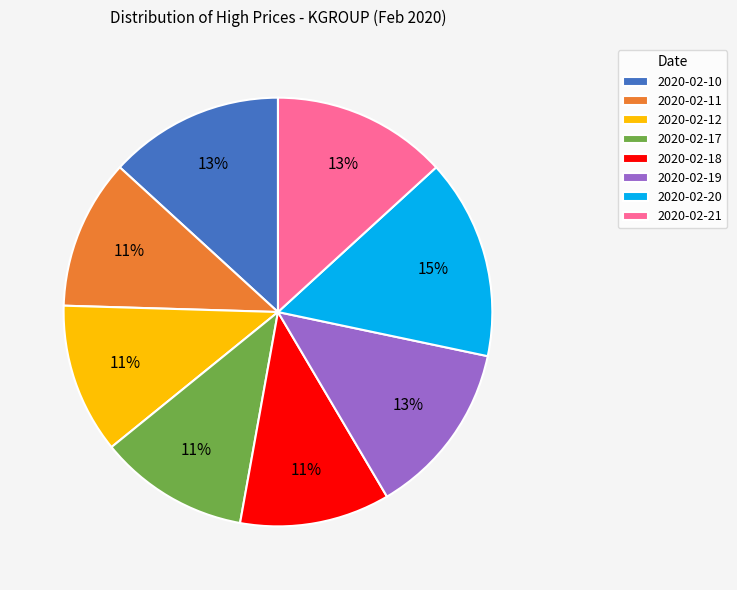

How many segments does this pie chart have?

8